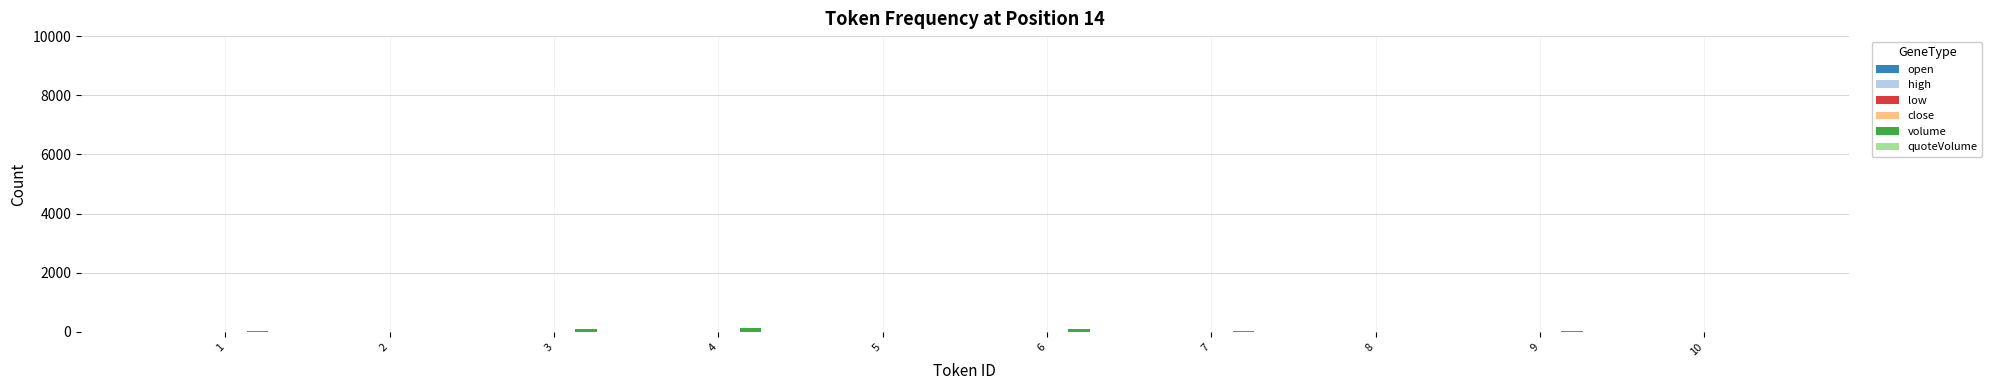

What is the sum of the volume values at 2 and 1?

38.2